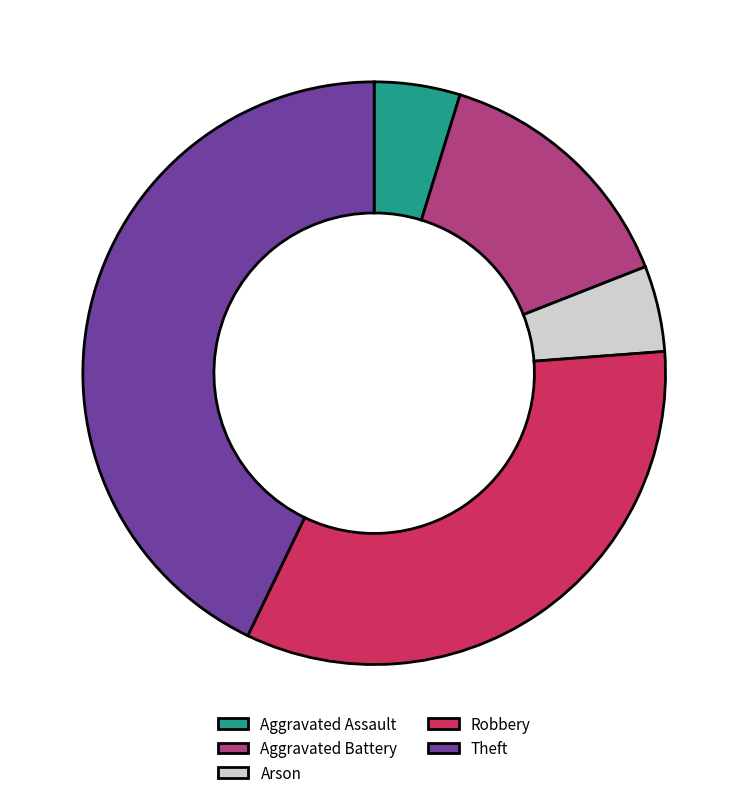

Which slice is the largest?

Theft